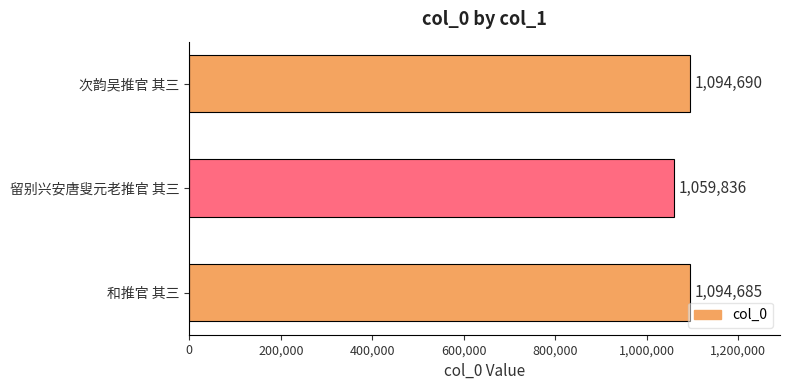

What is the minimum value shown in the chart?

1059836